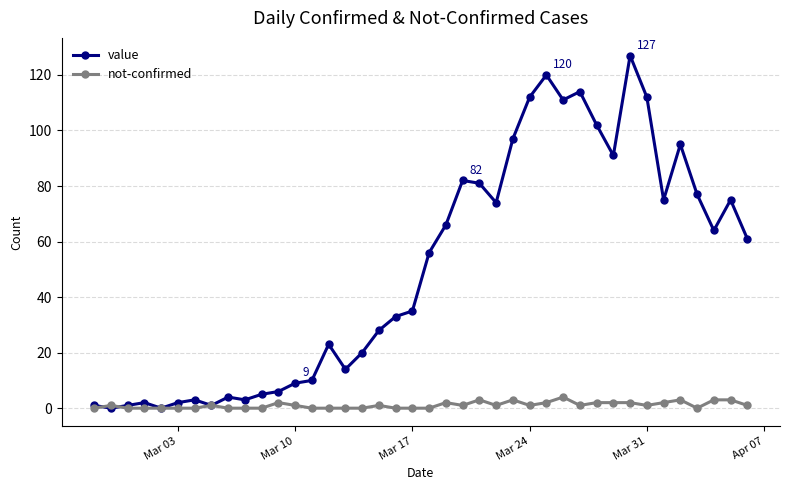

List the series in order of their peak value, lowest first.

not-confirmed, value